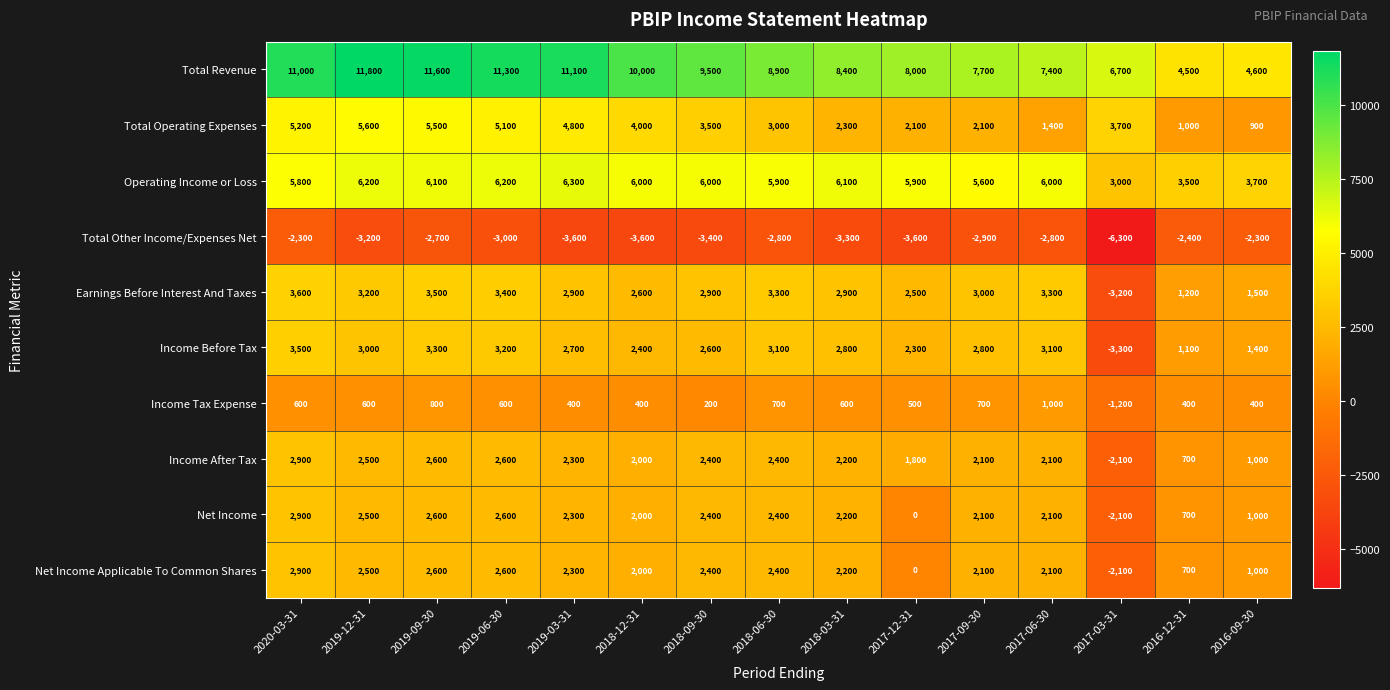

What is the difference between the second highest and second lowest values in the Net Income Applicable To Common Shares series?

2600